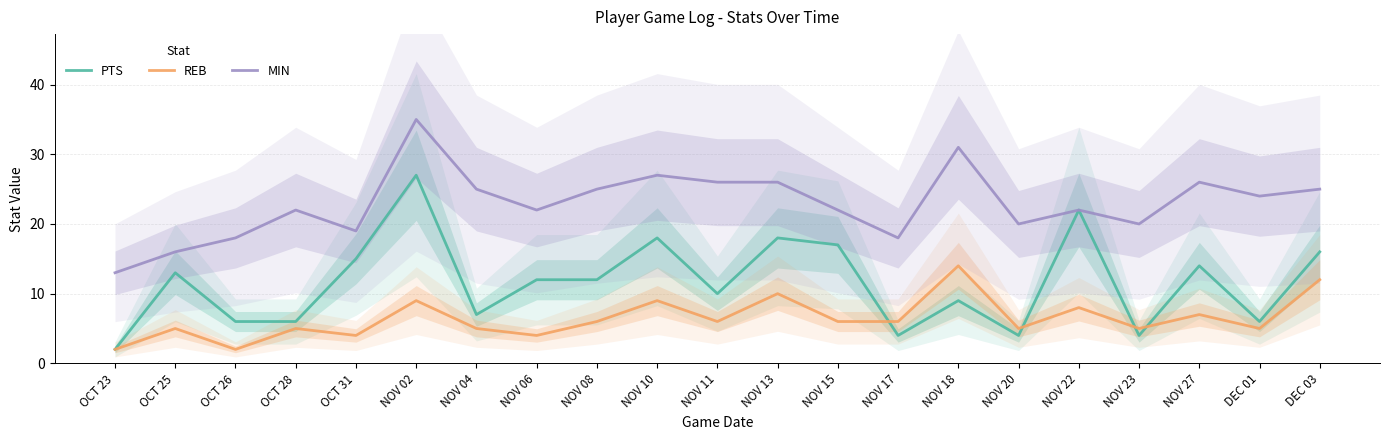

At which category does MIN reach its first local valley?

OCT 31